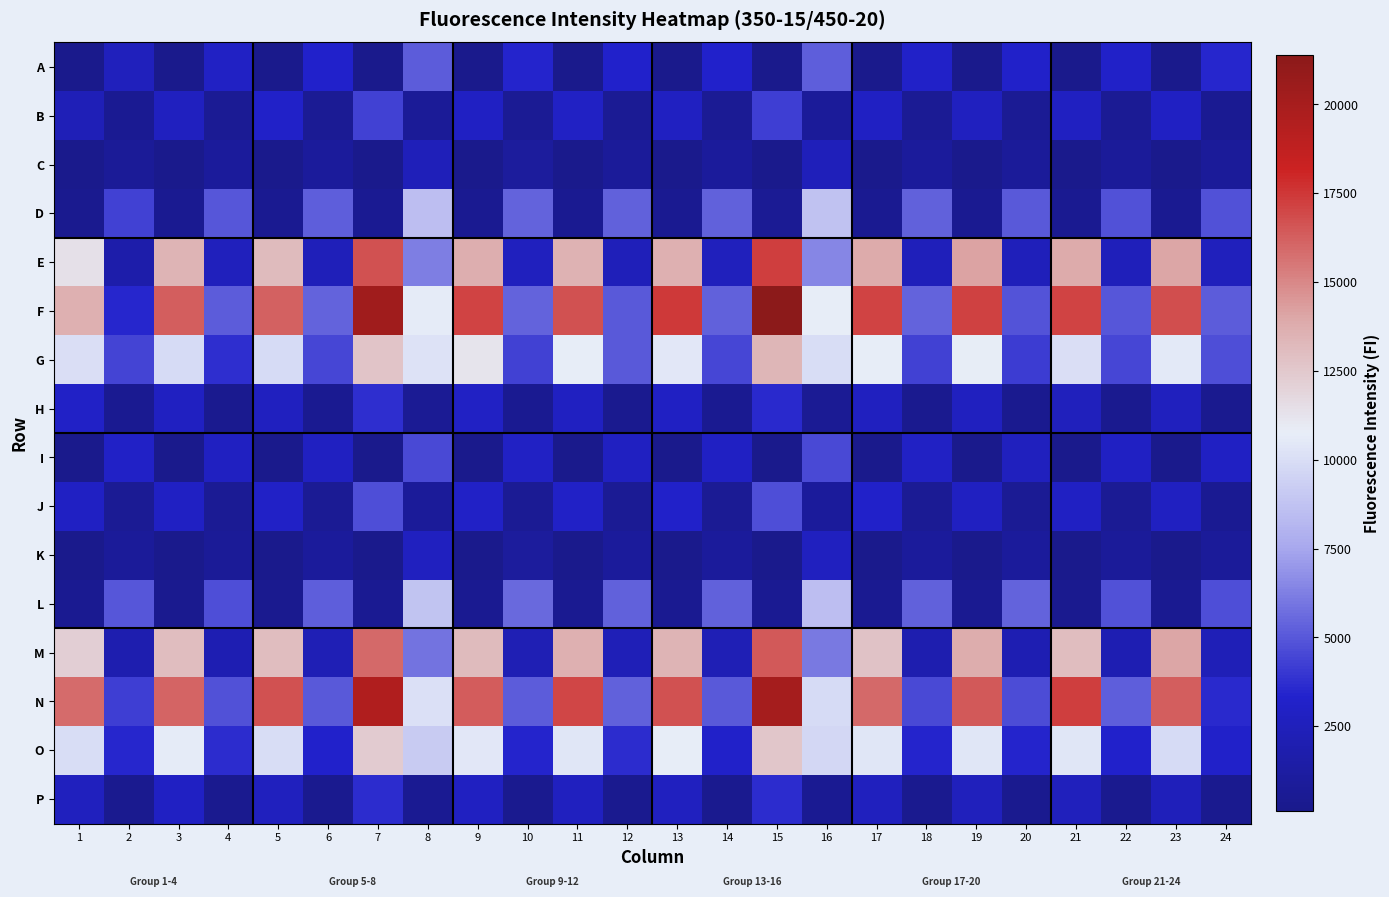

Between 2 and 13, which is larger?

2